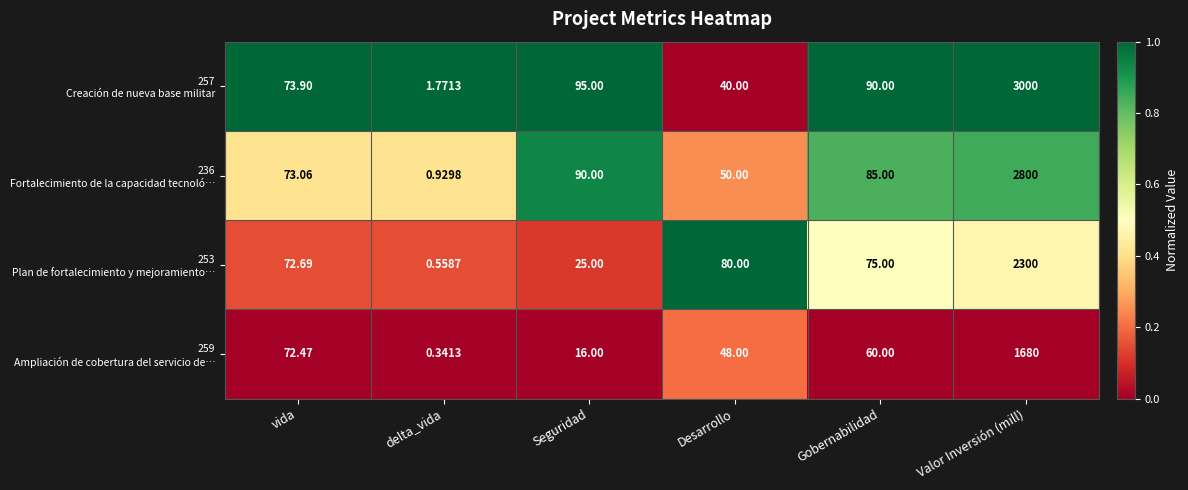

At which category is the sum across all series the highest?

Valor Inversión (mill)